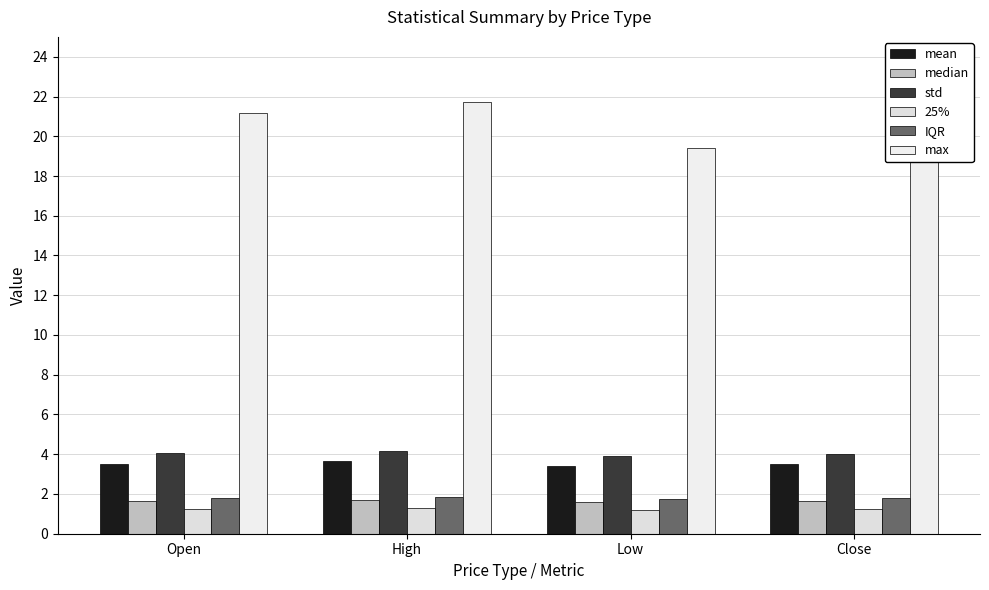

At how many categories does at least one series exceed 17?

4